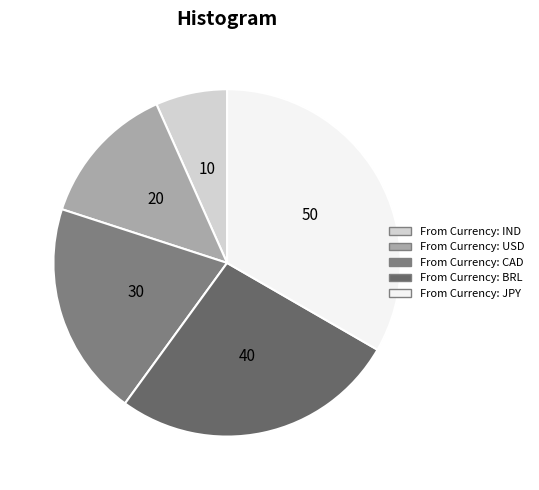

What is the largest slice in the pie chart?

JPY